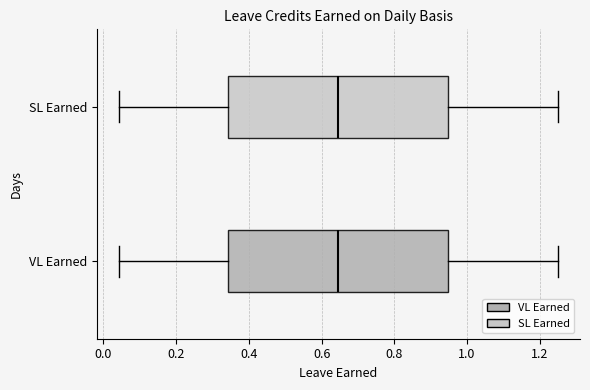

Reading bottom to top, transcribe this box plot: for each box, give where its median line is, the range the box spans, and where its two whiskers end, as read against the x-axis. The values are not printed on the chart, so give them approximately, as read against the axis.

VL Earned: median 0.64, box 0.34 to 0.94, whiskers 0.04 to 1.26
SL Earned: median 0.64, box 0.34 to 0.94, whiskers 0.04 to 1.26